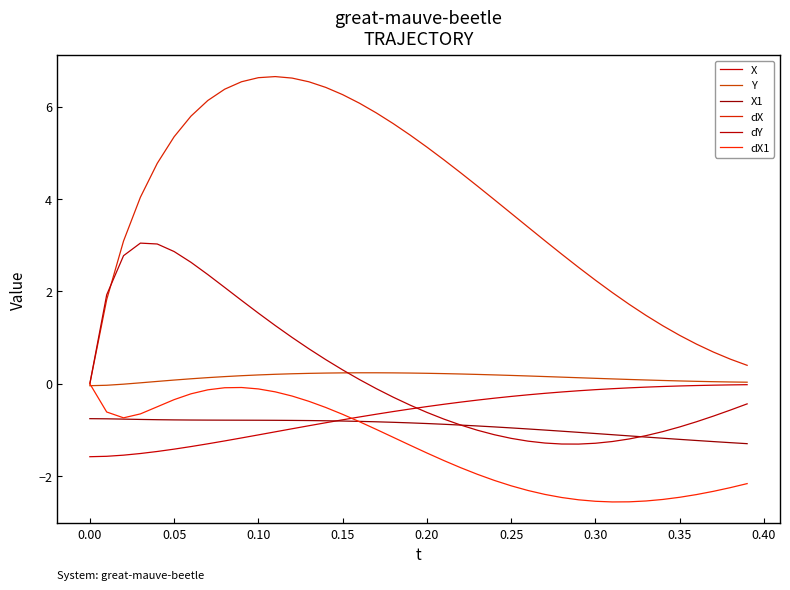

Does the chart display data point markers on the line(s)?

No